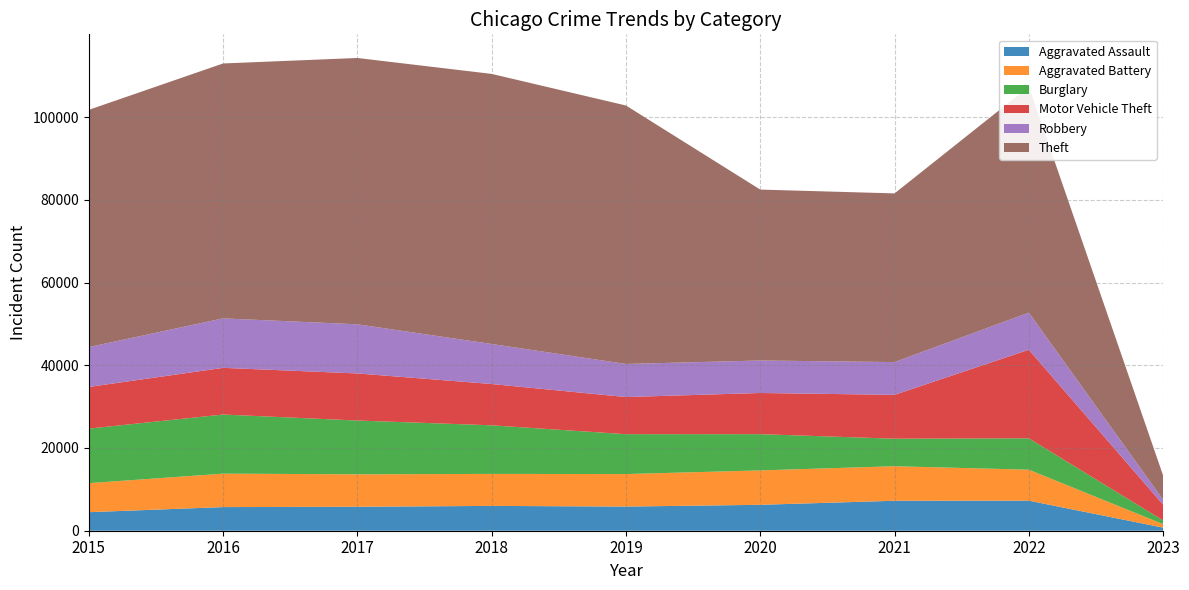

Reading left to right, list all the values displayed in this chart.

Aggravated Assault: 4480	5712	5793	6001	5840	6263	7243	7268	750
Aggravated Battery: 7018	8085	7845	7734	7857	8320	8346	7485	842
Burglary: 13184	14289	13001	11746	9639	8757	6658	7589	897
Motor Vehicle Theft: 10068	11286	11380	9983	8977	9956	10599	21410	3799
Robbery: 9638	11960	11880	9679	7994	7855	7919	8967	1209
Theft: 57350	61618	64381	65285	62484	41313	40778	54623	5847